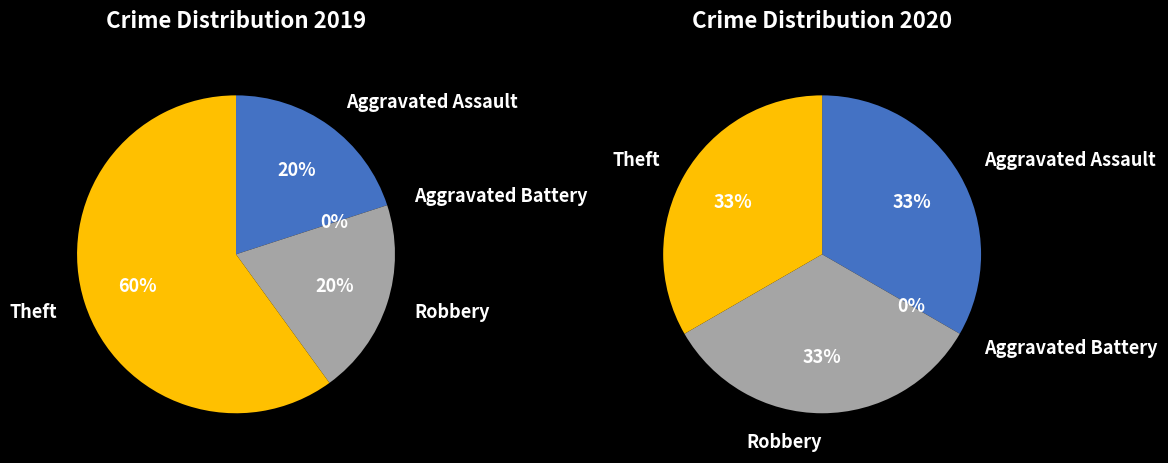

To the nearest percent, what is the combined percentage of 2 and values_2019?

67%